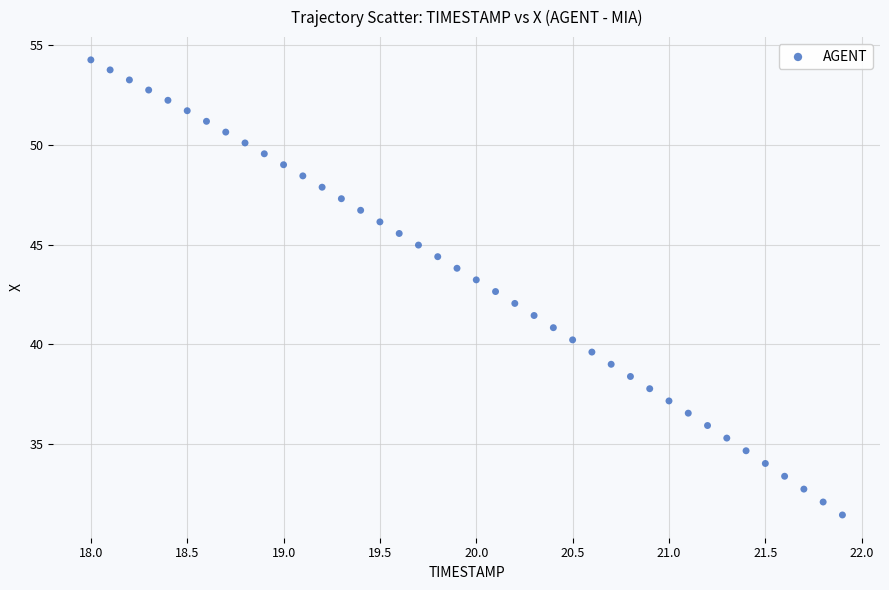

What is the range of X values (max minus min)?

3.9